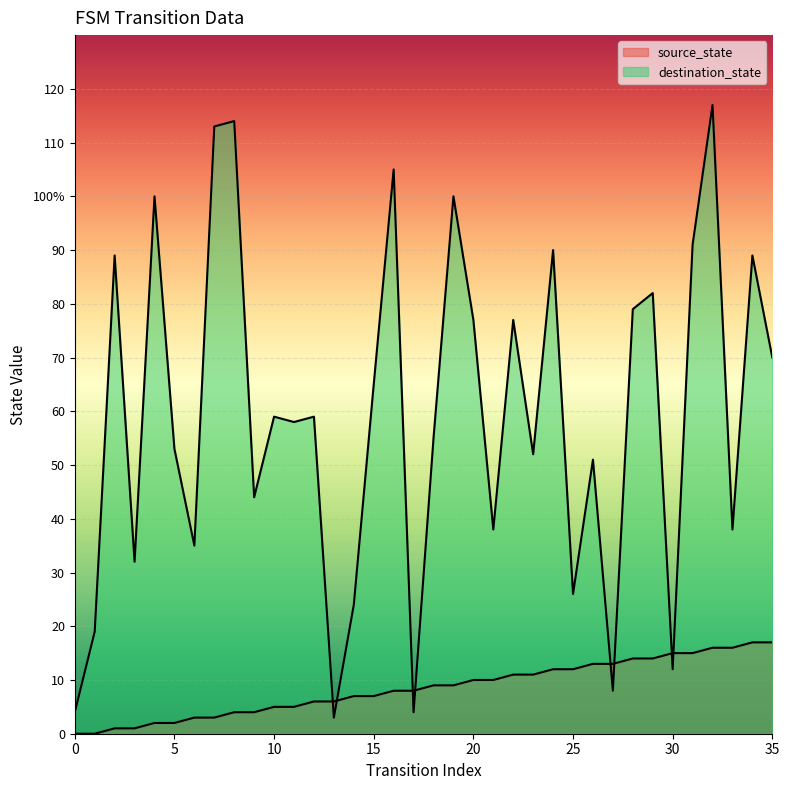

How many interior local valleys does the destination_state series have?

12